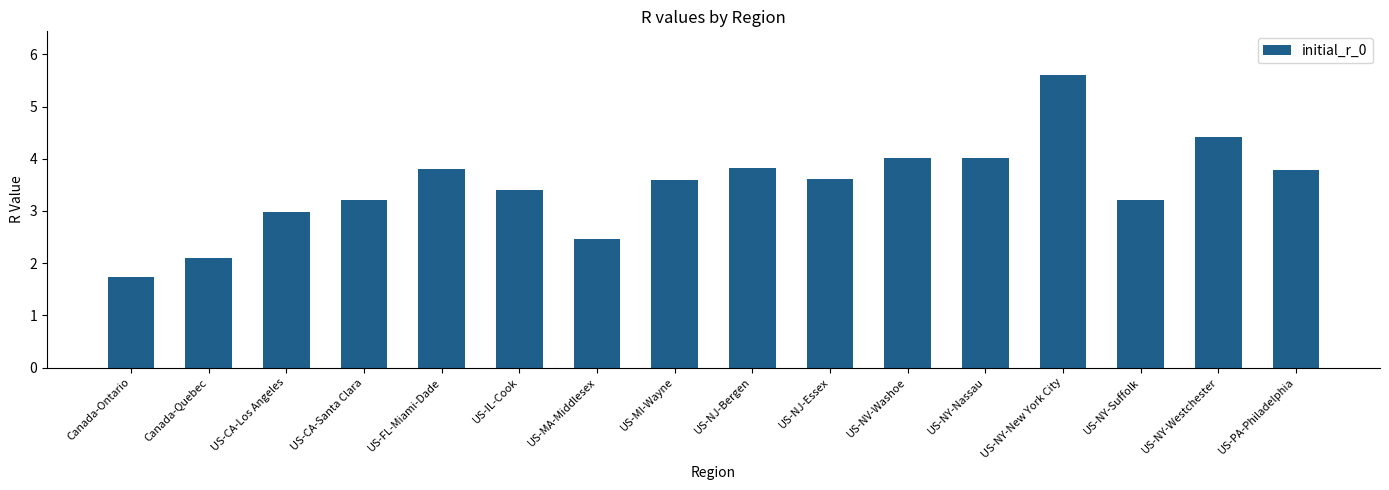

What is the sum of all values?

55.8